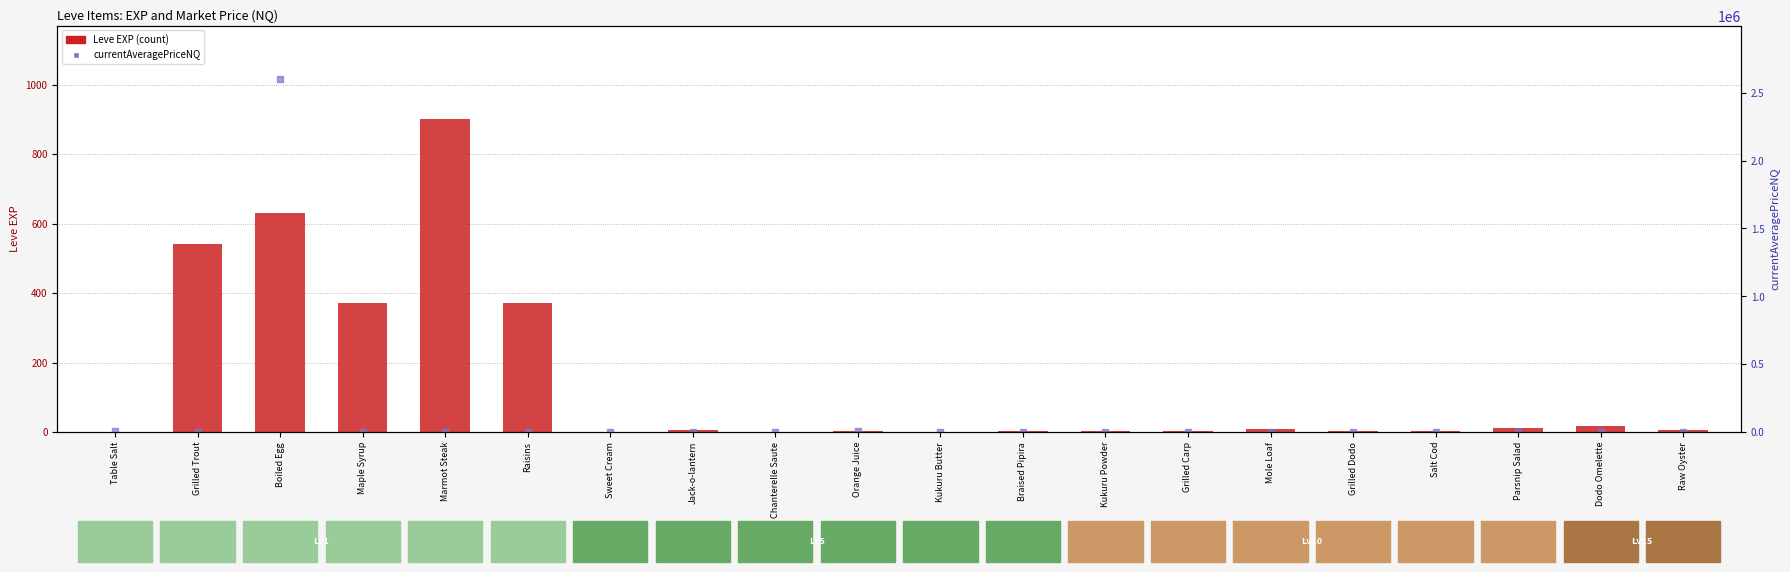

Which series reaches the minimum Y coordinate?

currentAveragePriceNQ (NQ)